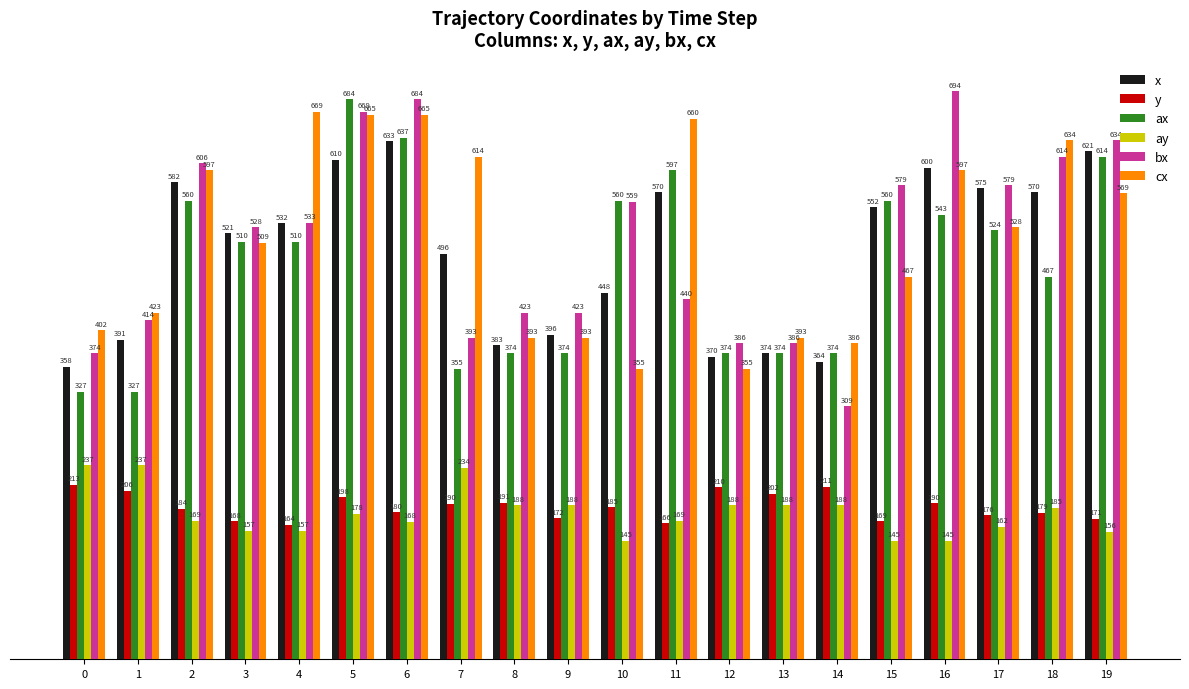

The ay series shows 156.0 at 19. True or false?

True